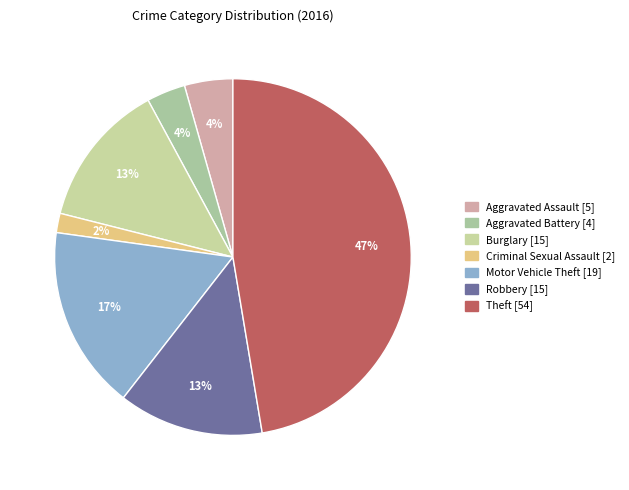

Combined, do Criminal Sexual Assault and Theft account for over 50%?

No